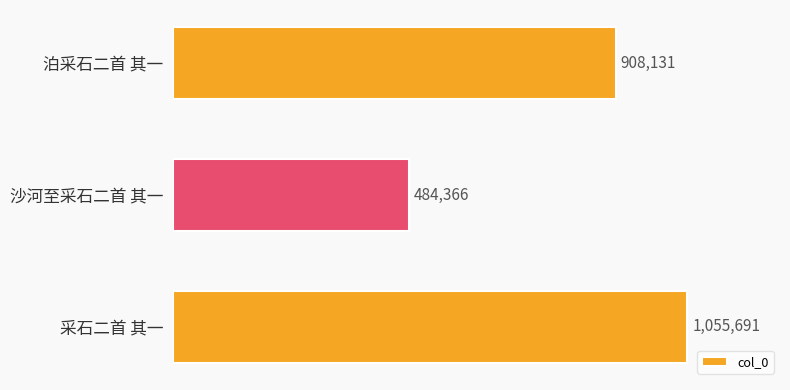

Does the chart contain any negative values?

No